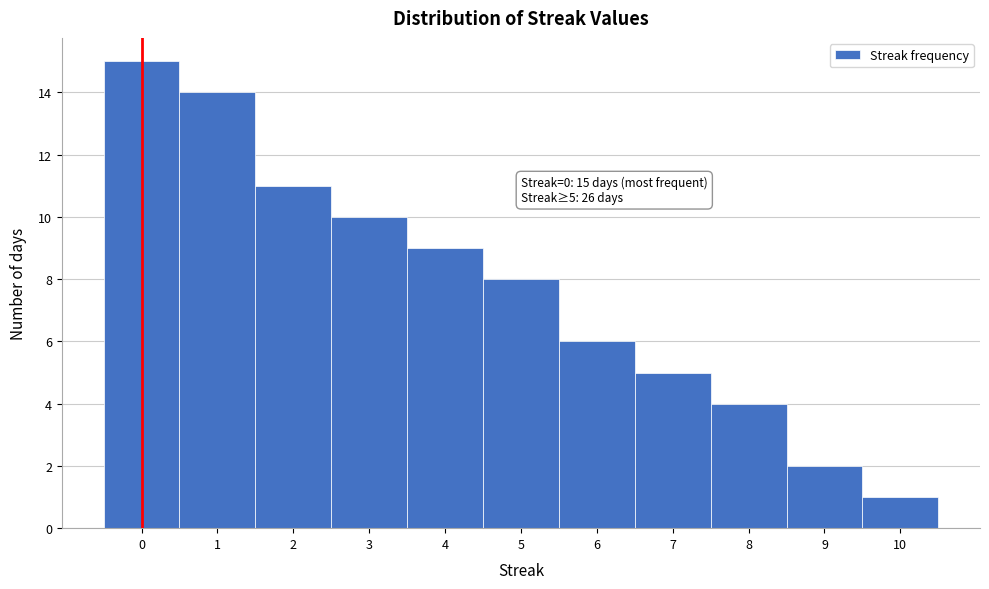

Over which range of the x-axis is the bar tallest?

-0.5 to 0.5